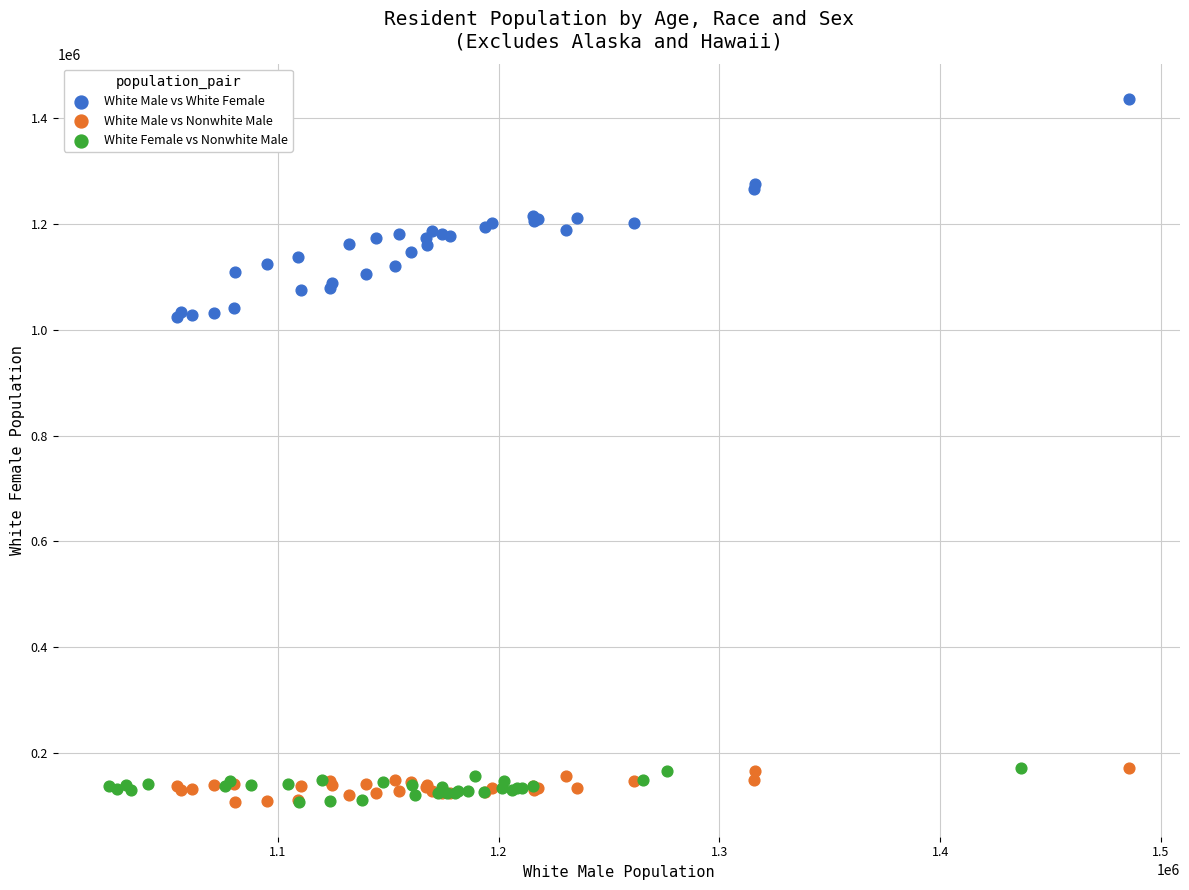

Which series has the widest spread of Y values?

White Male vs White Female